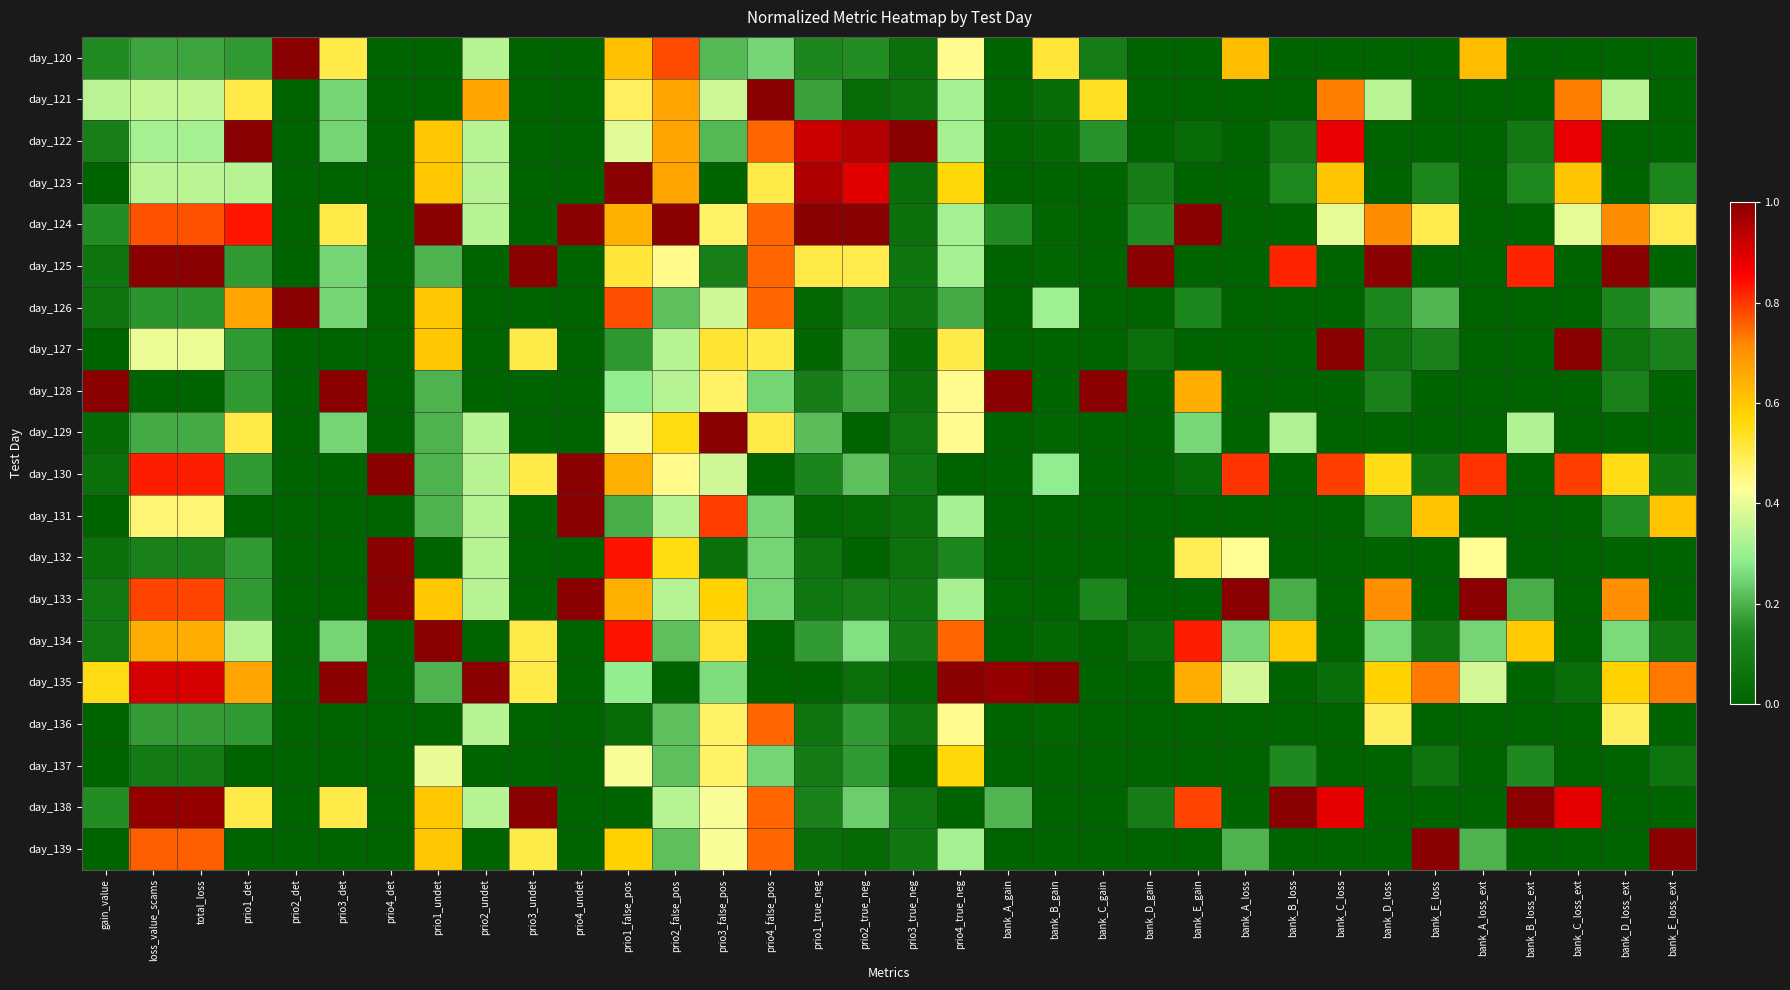

Reading left to right, what are all the values shown in this chart?

day_120: gain_value=0.1	loss_value_scams=0.2	total_loss=0.2	prio1_det=0.2	prio2_det=1.0	prio3_det=0.5	prio4_det=0.0	prio1_undet=0.0	prio2_undet=0.3	prio3_undet=0.0	prio4_undet=0.0	prio1_false_pos=0.6	prio2_false_pos=0.8	prio3_false_pos=0.2	prio4_false_pos=0.2	prio1_true_neg=0.1	prio2_true_neg=0.1	prio3_true_neg=0.1	prio4_true_neg=0.4	bank_A_gain=0.0	bank_B_gain=0.5	bank_C_gain=0.1	bank_D_gain=0.0	bank_E_gain=0.0	bank_A_loss=0.6	bank_B_loss=0.0	bank_C_loss=0.0	bank_D_loss=0.0	bank_E_loss=0.0	bank_A_loss_ext=0.6	bank_B_loss_ext=0.0	bank_C_loss_ext=0.0	bank_D_loss_ext=0.0	bank_E_loss_ext=0.0
day_121: gain_value=0.3	loss_value_scams=0.4	total_loss=0.4	prio1_det=0.5	prio2_det=0.0	prio3_det=0.2	prio4_det=0.0	prio1_undet=0.0	prio2_undet=0.7	prio3_undet=0.0	prio4_undet=0.0	prio1_false_pos=0.5	prio2_false_pos=0.7	prio3_false_pos=0.4	prio4_false_pos=1.0	prio1_true_neg=0.2	prio2_true_neg=0.0	prio3_true_neg=0.1	prio4_true_neg=0.3	bank_A_gain=0.0	bank_B_gain=0.0	bank_C_gain=0.5	bank_D_gain=0.0	bank_E_gain=0.0	bank_A_loss=0.0	bank_B_loss=0.0	bank_C_loss=0.7	bank_D_loss=0.3	bank_E_loss=0.0	bank_A_loss_ext=0.0	bank_B_loss_ext=0.0	bank_C_loss_ext=0.7	bank_D_loss_ext=0.3	bank_E_loss_ext=0.0
day_122: gain_value=0.1	loss_value_scams=0.3	total_loss=0.3	prio1_det=1.0	prio2_det=0.0	prio3_det=0.2	prio4_det=0.0	prio1_undet=0.6	prio2_undet=0.3	prio3_undet=0.0	prio4_undet=0.0	prio1_false_pos=0.4	prio2_false_pos=0.7	prio3_false_pos=0.2	prio4_false_pos=0.8	prio1_true_neg=0.9	prio2_true_neg=0.9	prio3_true_neg=1.0	prio4_true_neg=0.3	bank_A_gain=0.0	bank_B_gain=0.0	bank_C_gain=0.2	bank_D_gain=0.0	bank_E_gain=0.0	bank_A_loss=0.0	bank_B_loss=0.1	bank_C_loss=0.9	bank_D_loss=0.0	bank_E_loss=0.0	bank_A_loss_ext=0.0	bank_B_loss_ext=0.1	bank_C_loss_ext=0.9	bank_D_loss_ext=0.0	bank_E_loss_ext=0.0
day_123: gain_value=0.0	loss_value_scams=0.3	total_loss=0.3	prio1_det=0.3	prio2_det=0.0	prio3_det=0.0	prio4_det=0.0	prio1_undet=0.6	prio2_undet=0.3	prio3_undet=0.0	prio4_undet=0.0	prio1_false_pos=1.0	prio2_false_pos=0.7	prio3_false_pos=0.0	prio4_false_pos=0.5	prio1_true_neg=1.0	prio2_true_neg=0.9	prio3_true_neg=0.0	prio4_true_neg=0.6	bank_A_gain=0.0	bank_B_gain=0.0	bank_C_gain=0.0	bank_D_gain=0.1	bank_E_gain=0.0	bank_A_loss=0.0	bank_B_loss=0.1	bank_C_loss=0.6	bank_D_loss=0.0	bank_E_loss=0.1	bank_A_loss_ext=0.0	bank_B_loss_ext=0.1	bank_C_loss_ext=0.6	bank_D_loss_ext=0.0	bank_E_loss_ext=0.1
day_124: gain_value=0.1	loss_value_scams=0.8	total_loss=0.8	prio1_det=0.8	prio2_det=0.0	prio3_det=0.5	prio4_det=0.0	prio1_undet=1.0	prio2_undet=0.3	prio3_undet=0.0	prio4_undet=1.0	prio1_false_pos=0.6	prio2_false_pos=1.0	prio3_false_pos=0.5	prio4_false_pos=0.8	prio1_true_neg=1.0	prio2_true_neg=1.0	prio3_true_neg=0.1	prio4_true_neg=0.3	bank_A_gain=0.1	bank_B_gain=0.0	bank_C_gain=0.0	bank_D_gain=0.1	bank_E_gain=1.0	bank_A_loss=0.0	bank_B_loss=0.0	bank_C_loss=0.4	bank_D_loss=0.7	bank_E_loss=0.5	bank_A_loss_ext=0.0	bank_B_loss_ext=0.0	bank_C_loss_ext=0.4	bank_D_loss_ext=0.7	bank_E_loss_ext=0.5
day_125: gain_value=0.1	loss_value_scams=1.0	total_loss=1.0	prio1_det=0.2	prio2_det=0.0	prio3_det=0.2	prio4_det=0.0	prio1_undet=0.2	prio2_undet=0.0	prio3_undet=1.0	prio4_undet=0.0	prio1_false_pos=0.5	prio2_false_pos=0.4	prio3_false_pos=0.1	prio4_false_pos=0.8	prio1_true_neg=0.5	prio2_true_neg=0.5	prio3_true_neg=0.1	prio4_true_neg=0.3	bank_A_gain=0.0	bank_B_gain=0.0	bank_C_gain=0.0	bank_D_gain=1.0	bank_E_gain=0.0	bank_A_loss=0.0	bank_B_loss=0.8	bank_C_loss=0.0	bank_D_loss=1.0	bank_E_loss=0.0	bank_A_loss_ext=0.0	bank_B_loss_ext=0.8	bank_C_loss_ext=0.0	bank_D_loss_ext=1.0	bank_E_loss_ext=0.0
day_126: gain_value=0.1	loss_value_scams=0.2	total_loss=0.2	prio1_det=0.7	prio2_det=1.0	prio3_det=0.2	prio4_det=0.0	prio1_undet=0.6	prio2_undet=0.0	prio3_undet=0.0	prio4_undet=0.0	prio1_false_pos=0.8	prio2_false_pos=0.2	prio3_false_pos=0.4	prio4_false_pos=0.8	prio1_true_neg=0.0	prio2_true_neg=0.1	prio3_true_neg=0.1	prio4_true_neg=0.2	bank_A_gain=0.0	bank_B_gain=0.3	bank_C_gain=0.0	bank_D_gain=0.0	bank_E_gain=0.1	bank_A_loss=0.0	bank_B_loss=0.0	bank_C_loss=0.0	bank_D_loss=0.1	bank_E_loss=0.2	bank_A_loss_ext=0.0	bank_B_loss_ext=0.0	bank_C_loss_ext=0.0	bank_D_loss_ext=0.1	bank_E_loss_ext=0.2
day_127: gain_value=0.0	loss_value_scams=0.4	total_loss=0.4	prio1_det=0.2	prio2_det=0.0	prio3_det=0.0	prio4_det=0.0	prio1_undet=0.6	prio2_undet=0.0	prio3_undet=0.5	prio4_undet=0.0	prio1_false_pos=0.2	prio2_false_pos=0.3	prio3_false_pos=0.5	prio4_false_pos=0.5	prio1_true_neg=0.0	prio2_true_neg=0.2	prio3_true_neg=0.0	prio4_true_neg=0.5	bank_A_gain=0.0	bank_B_gain=0.0	bank_C_gain=0.0	bank_D_gain=0.0	bank_E_gain=0.0	bank_A_loss=0.0	bank_B_loss=0.0	bank_C_loss=1.0	bank_D_loss=0.1	bank_E_loss=0.1	bank_A_loss_ext=0.0	bank_B_loss_ext=0.0	bank_C_loss_ext=1.0	bank_D_loss_ext=0.1	bank_E_loss_ext=0.1
day_128: gain_value=1.0	loss_value_scams=0.0	total_loss=0.0	prio1_det=0.2	prio2_det=0.0	prio3_det=1.0	prio4_det=0.0	prio1_undet=0.2	prio2_undet=0.0	prio3_undet=0.0	prio4_undet=0.0	prio1_false_pos=0.3	prio2_false_pos=0.3	prio3_false_pos=0.5	prio4_false_pos=0.2	prio1_true_neg=0.1	prio2_true_neg=0.2	prio3_true_neg=0.0	prio4_true_neg=0.4	bank_A_gain=1.0	bank_B_gain=0.0	bank_C_gain=1.0	bank_D_gain=0.0	bank_E_gain=0.6	bank_A_loss=0.0	bank_B_loss=0.0	bank_C_loss=0.0	bank_D_loss=0.1	bank_E_loss=0.0	bank_A_loss_ext=0.0	bank_B_loss_ext=0.0	bank_C_loss_ext=0.0	bank_D_loss_ext=0.1	bank_E_loss_ext=0.0
day_129: gain_value=0.0	loss_value_scams=0.2	total_loss=0.2	prio1_det=0.5	prio2_det=0.0	prio3_det=0.2	prio4_det=0.0	prio1_undet=0.2	prio2_undet=0.3	prio3_undet=0.0	prio4_undet=0.0	prio1_false_pos=0.4	prio2_false_pos=0.6	prio3_false_pos=1.0	prio4_false_pos=0.5	prio1_true_neg=0.2	prio2_true_neg=0.0	prio3_true_neg=0.1	prio4_true_neg=0.4	bank_A_gain=0.0	bank_B_gain=0.0	bank_C_gain=0.0	bank_D_gain=0.0	bank_E_gain=0.3	bank_A_loss=0.0	bank_B_loss=0.3	bank_C_loss=0.0	bank_D_loss=0.0	bank_E_loss=0.0	bank_A_loss_ext=0.0	bank_B_loss_ext=0.3	bank_C_loss_ext=0.0	bank_D_loss_ext=0.0	bank_E_loss_ext=0.0
day_130: gain_value=0.1	loss_value_scams=0.8	total_loss=0.8	prio1_det=0.2	prio2_det=0.0	prio3_det=0.0	prio4_det=1.0	prio1_undet=0.2	prio2_undet=0.3	prio3_undet=0.5	prio4_undet=1.0	prio1_false_pos=0.6	prio2_false_pos=0.4	prio3_false_pos=0.4	prio4_false_pos=0.0	prio1_true_neg=0.1	prio2_true_neg=0.2	prio3_true_neg=0.1	prio4_true_neg=0.0	bank_A_gain=0.0	bank_B_gain=0.3	bank_C_gain=0.0	bank_D_gain=0.0	bank_E_gain=0.0	bank_A_loss=0.8	bank_B_loss=0.0	bank_C_loss=0.8	bank_D_loss=0.6	bank_E_loss=0.1	bank_A_loss_ext=0.8	bank_B_loss_ext=0.0	bank_C_loss_ext=0.8	bank_D_loss_ext=0.6	bank_E_loss_ext=0.1
day_131: gain_value=0.0	loss_value_scams=0.5	total_loss=0.5	prio1_det=0.0	prio2_det=0.0	prio3_det=0.0	prio4_det=0.0	prio1_undet=0.2	prio2_undet=0.3	prio3_undet=0.0	prio4_undet=1.0	prio1_false_pos=0.2	prio2_false_pos=0.3	prio3_false_pos=0.8	prio4_false_pos=0.2	prio1_true_neg=0.0	prio2_true_neg=0.0	prio3_true_neg=0.0	prio4_true_neg=0.3	bank_A_gain=0.0	bank_B_gain=0.0	bank_C_gain=0.0	bank_D_gain=0.0	bank_E_gain=0.0	bank_A_loss=0.0	bank_B_loss=0.0	bank_C_loss=0.0	bank_D_loss=0.1	bank_E_loss=0.6	bank_A_loss_ext=0.0	bank_B_loss_ext=0.0	bank_C_loss_ext=0.0	bank_D_loss_ext=0.1	bank_E_loss_ext=0.6
day_132: gain_value=0.0	loss_value_scams=0.1	total_loss=0.1	prio1_det=0.2	prio2_det=0.0	prio3_det=0.0	prio4_det=1.0	prio1_undet=0.0	prio2_undet=0.3	prio3_undet=0.0	prio4_undet=0.0	prio1_false_pos=0.8	prio2_false_pos=0.6	prio3_false_pos=0.1	prio4_false_pos=0.2	prio1_true_neg=0.1	prio2_true_neg=0.0	prio3_true_neg=0.1	prio4_true_neg=0.1	bank_A_gain=0.0	bank_B_gain=0.0	bank_C_gain=0.0	bank_D_gain=0.0	bank_E_gain=0.5	bank_A_loss=0.4	bank_B_loss=0.0	bank_C_loss=0.0	bank_D_loss=0.0	bank_E_loss=0.0	bank_A_loss_ext=0.4	bank_B_loss_ext=0.0	bank_C_loss_ext=0.0	bank_D_loss_ext=0.0	bank_E_loss_ext=0.0
day_133: gain_value=0.1	loss_value_scams=0.8	total_loss=0.8	prio1_det=0.2	prio2_det=0.0	prio3_det=0.0	prio4_det=1.0	prio1_undet=0.6	prio2_undet=0.3	prio3_undet=0.0	prio4_undet=1.0	prio1_false_pos=0.6	prio2_false_pos=0.3	prio3_false_pos=0.6	prio4_false_pos=0.2	prio1_true_neg=0.1	prio2_true_neg=0.1	prio3_true_neg=0.1	prio4_true_neg=0.3	bank_A_gain=0.0	bank_B_gain=0.0	bank_C_gain=0.1	bank_D_gain=0.0	bank_E_gain=0.0	bank_A_loss=1.0	bank_B_loss=0.2	bank_C_loss=0.0	bank_D_loss=0.7	bank_E_loss=0.0	bank_A_loss_ext=1.0	bank_B_loss_ext=0.2	bank_C_loss_ext=0.0	bank_D_loss_ext=0.7	bank_E_loss_ext=0.0
day_134: gain_value=0.1	loss_value_scams=0.7	total_loss=0.7	prio1_det=0.3	prio2_det=0.0	prio3_det=0.2	prio4_det=0.0	prio1_undet=1.0	prio2_undet=0.0	prio3_undet=0.5	prio4_undet=0.0	prio1_false_pos=0.8	prio2_false_pos=0.2	prio3_false_pos=0.5	prio4_false_pos=0.0	prio1_true_neg=0.2	prio2_true_neg=0.3	prio3_true_neg=0.1	prio4_true_neg=0.8	bank_A_gain=0.0	bank_B_gain=0.0	bank_C_gain=0.0	bank_D_gain=0.0	bank_E_gain=0.8	bank_A_loss=0.3	bank_B_loss=0.6	bank_C_loss=0.0	bank_D_loss=0.3	bank_E_loss=0.1	bank_A_loss_ext=0.3	bank_B_loss_ext=0.6	bank_C_loss_ext=0.0	bank_D_loss_ext=0.3	bank_E_loss_ext=0.1
day_135: gain_value=0.6	loss_value_scams=0.9	total_loss=0.9	prio1_det=0.7	prio2_det=0.0	prio3_det=1.0	prio4_det=0.0	prio1_undet=0.2	prio2_undet=1.0	prio3_undet=0.5	prio4_undet=0.0	prio1_false_pos=0.3	prio2_false_pos=0.0	prio3_false_pos=0.3	prio4_false_pos=0.0	prio1_true_neg=0.0	prio2_true_neg=0.0	prio3_true_neg=0.0	prio4_true_neg=1.0	bank_A_gain=1.0	bank_B_gain=1.0	bank_C_gain=0.0	bank_D_gain=0.0	bank_E_gain=0.7	bank_A_loss=0.4	bank_B_loss=0.0	bank_C_loss=0.0	bank_D_loss=0.6	bank_E_loss=0.7	bank_A_loss_ext=0.4	bank_B_loss_ext=0.0	bank_C_loss_ext=0.0	bank_D_loss_ext=0.6	bank_E_loss_ext=0.7
day_136: gain_value=0.0	loss_value_scams=0.2	total_loss=0.2	prio1_det=0.2	prio2_det=0.0	prio3_det=0.0	prio4_det=0.0	prio1_undet=0.0	prio2_undet=0.3	prio3_undet=0.0	prio4_undet=0.0	prio1_false_pos=0.0	prio2_false_pos=0.2	prio3_false_pos=0.5	prio4_false_pos=0.8	prio1_true_neg=0.1	prio2_true_neg=0.2	prio3_true_neg=0.1	prio4_true_neg=0.4	bank_A_gain=0.0	bank_B_gain=0.0	bank_C_gain=0.0	bank_D_gain=0.0	bank_E_gain=0.0	bank_A_loss=0.0	bank_B_loss=0.0	bank_C_loss=0.0	bank_D_loss=0.5	bank_E_loss=0.0	bank_A_loss_ext=0.0	bank_B_loss_ext=0.0	bank_C_loss_ext=0.0	bank_D_loss_ext=0.5	bank_E_loss_ext=0.0
day_137: gain_value=0.0	loss_value_scams=0.1	total_loss=0.1	prio1_det=0.0	prio2_det=0.0	prio3_det=0.0	prio4_det=0.0	prio1_undet=0.4	prio2_undet=0.0	prio3_undet=0.0	prio4_undet=0.0	prio1_false_pos=0.4	prio2_false_pos=0.2	prio3_false_pos=0.5	prio4_false_pos=0.2	prio1_true_neg=0.1	prio2_true_neg=0.2	prio3_true_neg=0.0	prio4_true_neg=0.6	bank_A_gain=0.0	bank_B_gain=0.0	bank_C_gain=0.0	bank_D_gain=0.0	bank_E_gain=0.0	bank_A_loss=0.0	bank_B_loss=0.1	bank_C_loss=0.0	bank_D_loss=0.0	bank_E_loss=0.1	bank_A_loss_ext=0.0	bank_B_loss_ext=0.1	bank_C_loss_ext=0.0	bank_D_loss_ext=0.0	bank_E_loss_ext=0.1
day_138: gain_value=0.1	loss_value_scams=1.0	total_loss=1.0	prio1_det=0.5	prio2_det=0.0	prio3_det=0.5	prio4_det=0.0	prio1_undet=0.6	prio2_undet=0.3	prio3_undet=1.0	prio4_undet=0.0	prio1_false_pos=0.0	prio2_false_pos=0.3	prio3_false_pos=0.4	prio4_false_pos=0.8	prio1_true_neg=0.1	prio2_true_neg=0.2	prio3_true_neg=0.1	prio4_true_neg=0.0	bank_A_gain=0.2	bank_B_gain=0.0	bank_C_gain=0.0	bank_D_gain=0.1	bank_E_gain=0.8	bank_A_loss=0.0	bank_B_loss=1.0	bank_C_loss=0.9	bank_D_loss=0.0	bank_E_loss=0.0	bank_A_loss_ext=0.0	bank_B_loss_ext=1.0	bank_C_loss_ext=0.9	bank_D_loss_ext=0.0	bank_E_loss_ext=0.0
day_139: gain_value=0.0	loss_value_scams=0.8	total_loss=0.8	prio1_det=0.0	prio2_det=0.0	prio3_det=0.0	prio4_det=0.0	prio1_undet=0.6	prio2_undet=0.0	prio3_undet=0.5	prio4_undet=0.0	prio1_false_pos=0.6	prio2_false_pos=0.2	prio3_false_pos=0.4	prio4_false_pos=0.8	prio1_true_neg=0.0	prio2_true_neg=0.0	prio3_true_neg=0.1	prio4_true_neg=0.3	bank_A_gain=0.0	bank_B_gain=0.0	bank_C_gain=0.0	bank_D_gain=0.0	bank_E_gain=0.0	bank_A_loss=0.2	bank_B_loss=0.0	bank_C_loss=0.0	bank_D_loss=0.0	bank_E_loss=1.0	bank_A_loss_ext=0.2	bank_B_loss_ext=0.0	bank_C_loss_ext=0.0	bank_D_loss_ext=0.0	bank_E_loss_ext=1.0